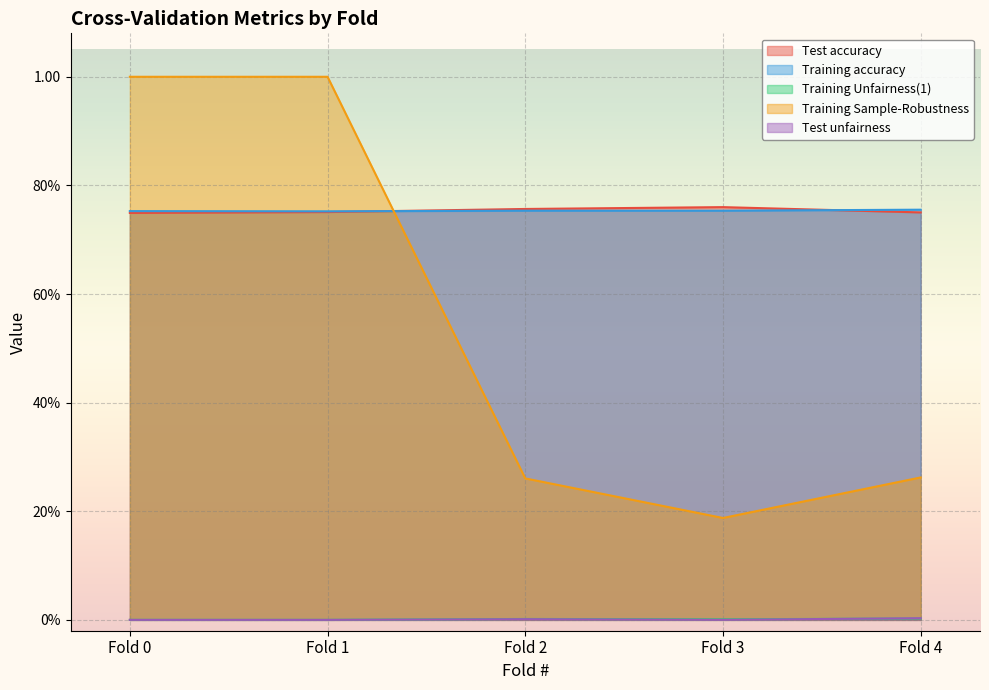

Count the Training Unfairness(1) values in the range 0 to 1.

5